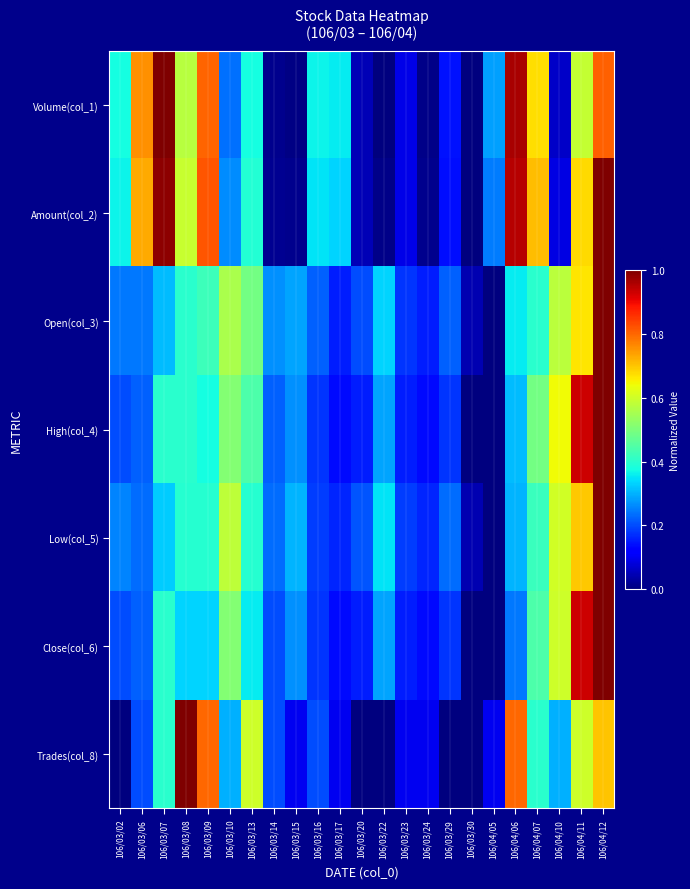

Reading left to right, list all the values displayed in this chart.

Volume(col_1): 106/03/02=0.4	106/03/06=0.8	106/03/07=1.0	106/03/08=0.6	106/03/09=0.8	106/03/10=0.2	106/03/13=0.4	106/03/14=0.0	106/03/15=0.0	106/03/16=0.4	106/03/17=0.4	106/03/20=0.0	106/03/22=0.0	106/03/23=0.1	106/03/24=0.0	106/03/29=0.1	106/03/30=0.0	106/04/05=0.3	106/04/06=1.0	106/04/07=0.7	106/04/10=0.1	106/04/11=0.6	106/04/12=0.8
Amount(col_2): 106/03/02=0.4	106/03/06=0.7	106/03/07=1.0	106/03/08=0.6	106/03/09=0.8	106/03/10=0.3	106/03/13=0.4	106/03/14=0.0	106/03/15=0.0	106/03/16=0.4	106/03/17=0.3	106/03/20=0.0	106/03/22=0.0	106/03/23=0.1	106/03/24=0.0	106/03/29=0.1	106/03/30=0.0	106/04/05=0.2	106/04/06=1.0	106/04/07=0.7	106/04/10=0.1	106/04/11=0.7	106/04/12=1.0
Open(col_3): 106/03/02=0.2	106/03/06=0.2	106/03/07=0.3	106/03/08=0.4	106/03/09=0.4	106/03/10=0.6	106/03/13=0.5	106/03/14=0.3	106/03/15=0.3	106/03/16=0.2	106/03/17=0.2	106/03/20=0.2	106/03/22=0.3	106/03/23=0.2	106/03/24=0.2	106/03/29=0.2	106/03/30=0.0	106/04/05=0.0	106/04/06=0.4	106/04/07=0.4	106/04/10=0.6	106/04/11=0.7	106/04/12=1.0
High(col_4): 106/03/02=0.2	106/03/06=0.2	106/03/07=0.4	106/03/08=0.4	106/03/09=0.4	106/03/10=0.5	106/03/13=0.4	106/03/14=0.2	106/03/15=0.3	106/03/16=0.2	106/03/17=0.1	106/03/20=0.2	106/03/22=0.3	106/03/23=0.2	106/03/24=0.1	106/03/29=0.2	106/03/30=0.0	106/04/05=0.0	106/04/06=0.3	106/04/07=0.5	106/04/10=0.6	106/04/11=0.9	106/04/12=1.0
Low(col_5): 106/03/02=0.3	106/03/06=0.2	106/03/07=0.3	106/03/08=0.4	106/03/09=0.4	106/03/10=0.6	106/03/13=0.4	106/03/14=0.2	106/03/15=0.3	106/03/16=0.2	106/03/17=0.2	106/03/20=0.2	106/03/22=0.3	106/03/23=0.2	106/03/24=0.2	106/03/29=0.2	106/03/30=0.0	106/04/05=0.0	106/04/06=0.3	106/04/07=0.4	106/04/10=0.6	106/04/11=0.7	106/04/12=1.0
Close(col_6): 106/03/02=0.2	106/03/06=0.2	106/03/07=0.4	106/03/08=0.3	106/03/09=0.3	106/03/10=0.5	106/03/13=0.4	106/03/14=0.2	106/03/15=0.3	106/03/16=0.2	106/03/17=0.1	106/03/20=0.2	106/03/22=0.3	106/03/23=0.2	106/03/24=0.1	106/03/29=0.2	106/03/30=0.0	106/04/05=0.0	106/04/06=0.2	106/04/07=0.4	106/04/10=0.6	106/04/11=0.9	106/04/12=1.0
Trades(col_8): 106/03/02=0.0	106/03/06=0.2	106/03/07=0.4	106/03/08=1.0	106/03/09=0.8	106/03/10=0.3	106/03/13=0.6	106/03/14=0.2	106/03/15=0.1	106/03/16=0.2	106/03/17=0.1	106/03/20=0.0	106/03/22=0.0	106/03/23=0.1	106/03/24=0.1	106/03/29=0.0	106/03/30=0.0	106/04/05=0.1	106/04/06=0.8	106/04/07=0.4	106/04/10=0.3	106/04/11=0.6	106/04/12=0.7